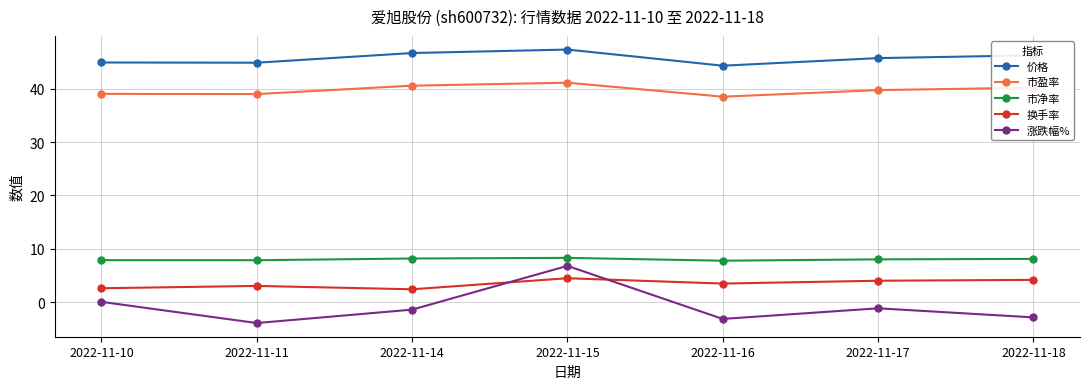

Is the value of 价格 at 2022-11-11 greater than the value of 涨跌幅% at 2022-11-11?

Yes